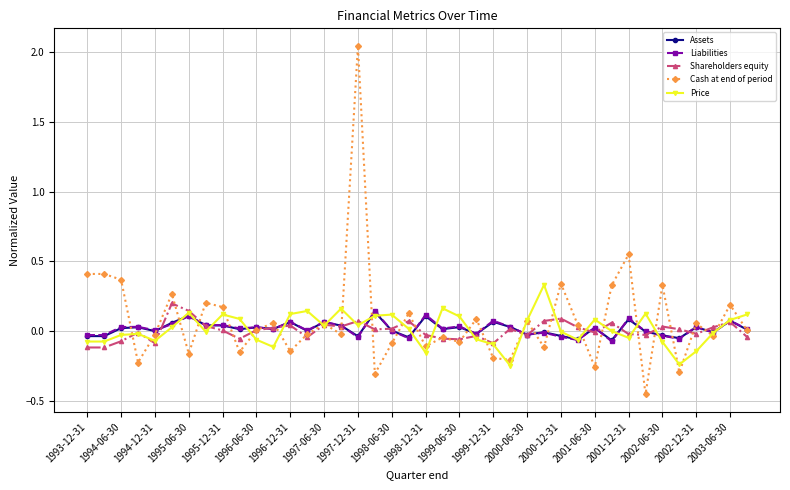

Which series has the largest range (max minus min)?

Cash at end of period